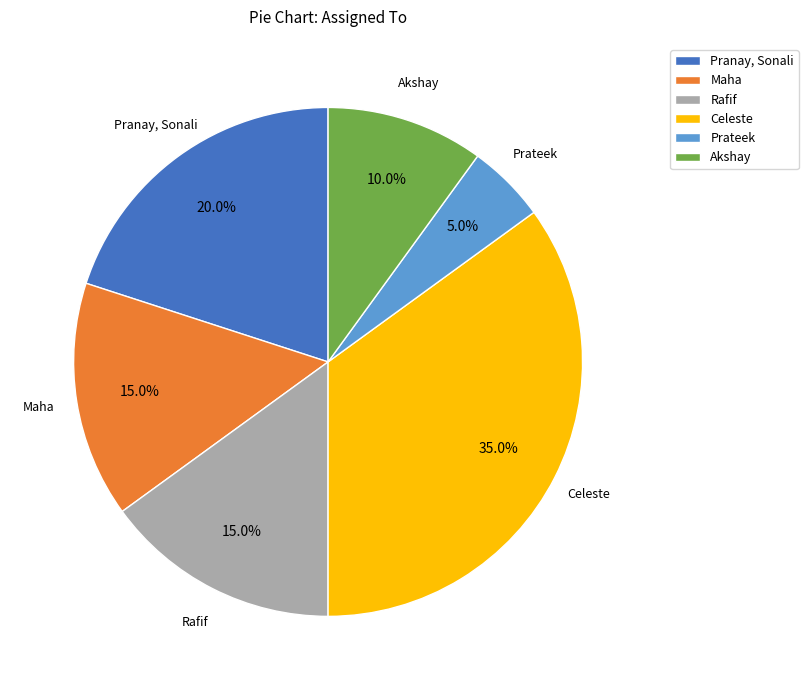

What is the smallest slice in the pie chart?

Prateek